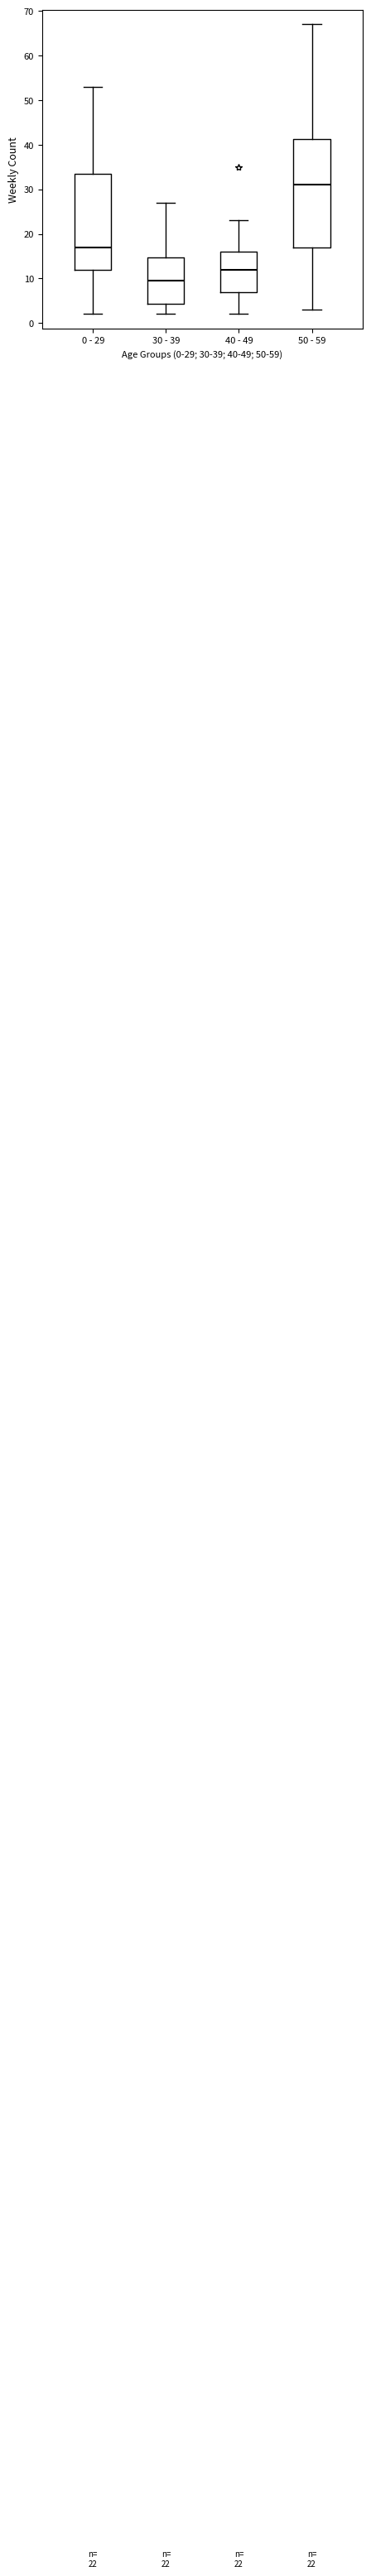

Which box is the tallest, from its lower edge to its upper edge?

50 - 59